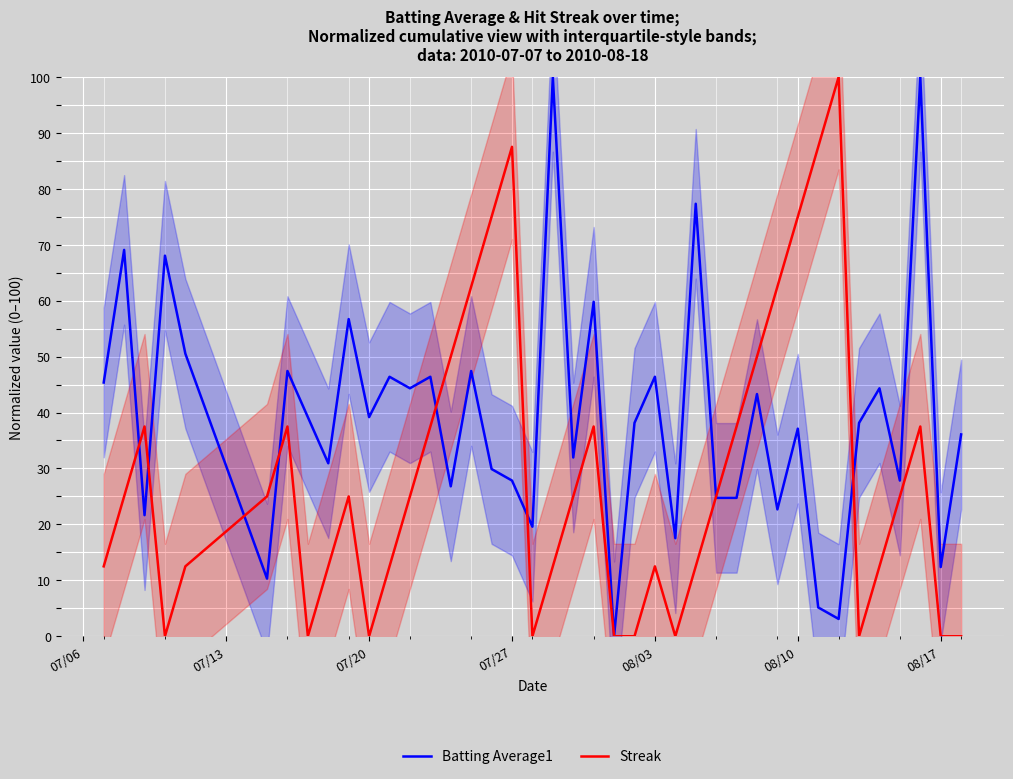

What is the highest value of the Streak series?

100.0